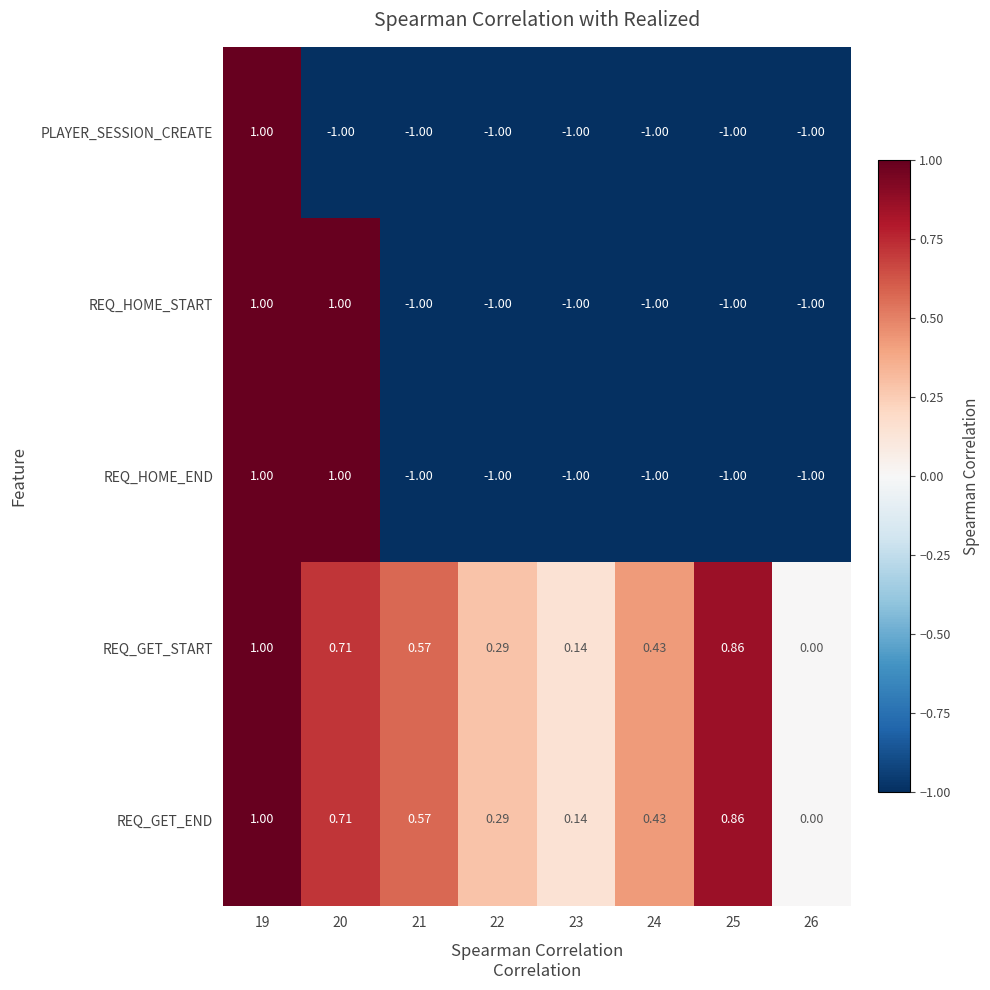

Is the value of REQ_HOME_END at 24 greater than the value of REQ_GET_START at 22?

No